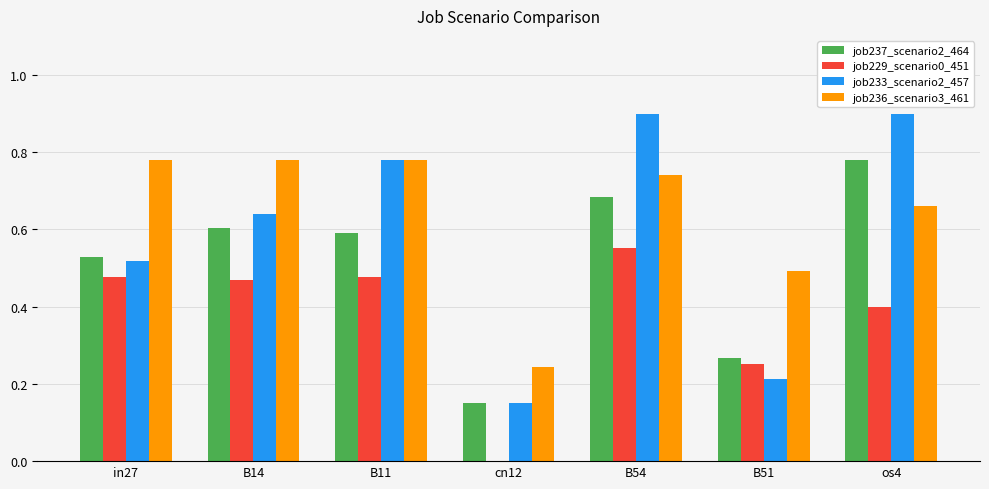

What is the sum of all job237_scenario2_464 values?

3.6